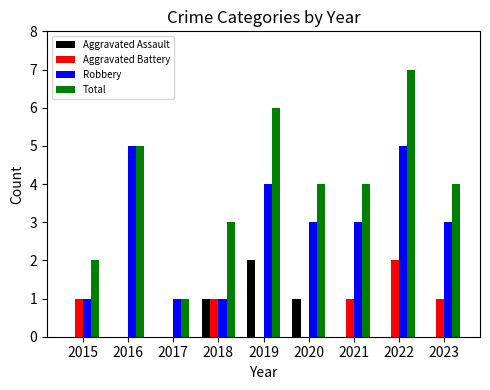

What is the difference between the Robbery values at 2023 and 2015?

2